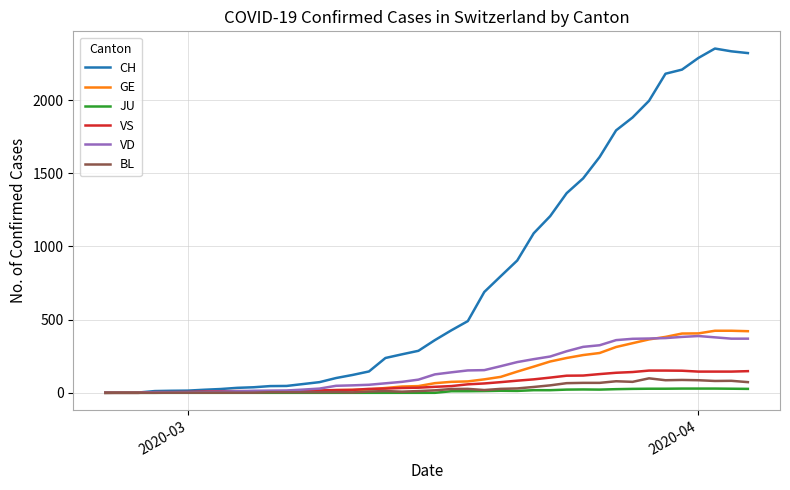

Which series has the largest range (max minus min)?

CH